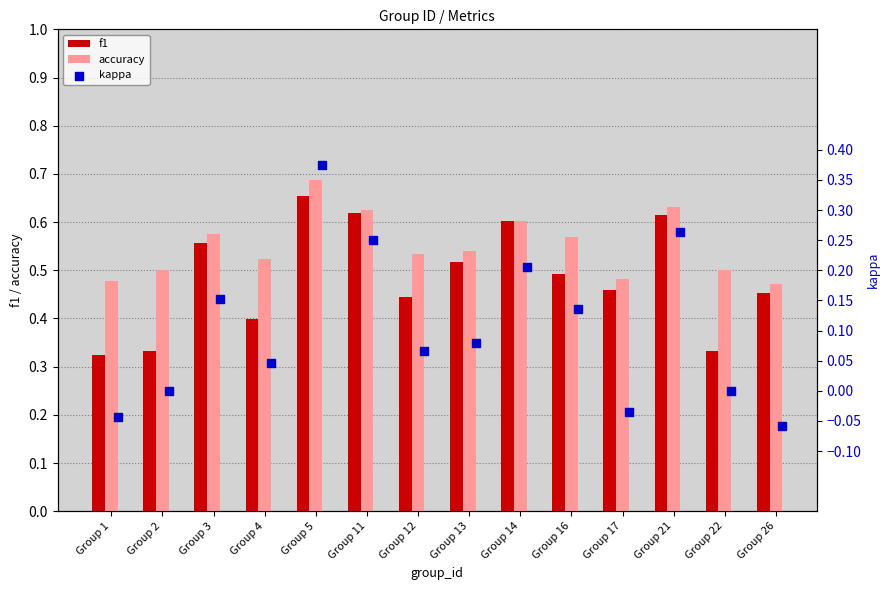

Which series has the widest spread of Y values?

kappa